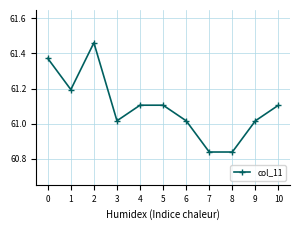

At which category does the data reach its first local peak?

2